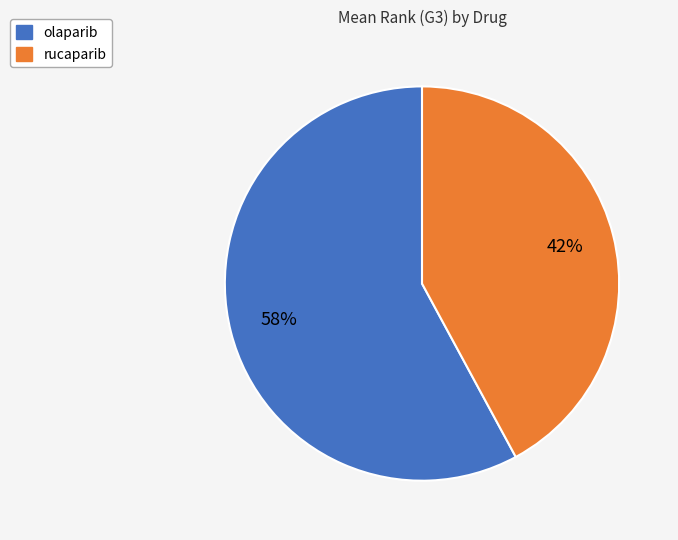

To the nearest percent, what is the difference between the olaparib and rucaparib slice percentages?

16%